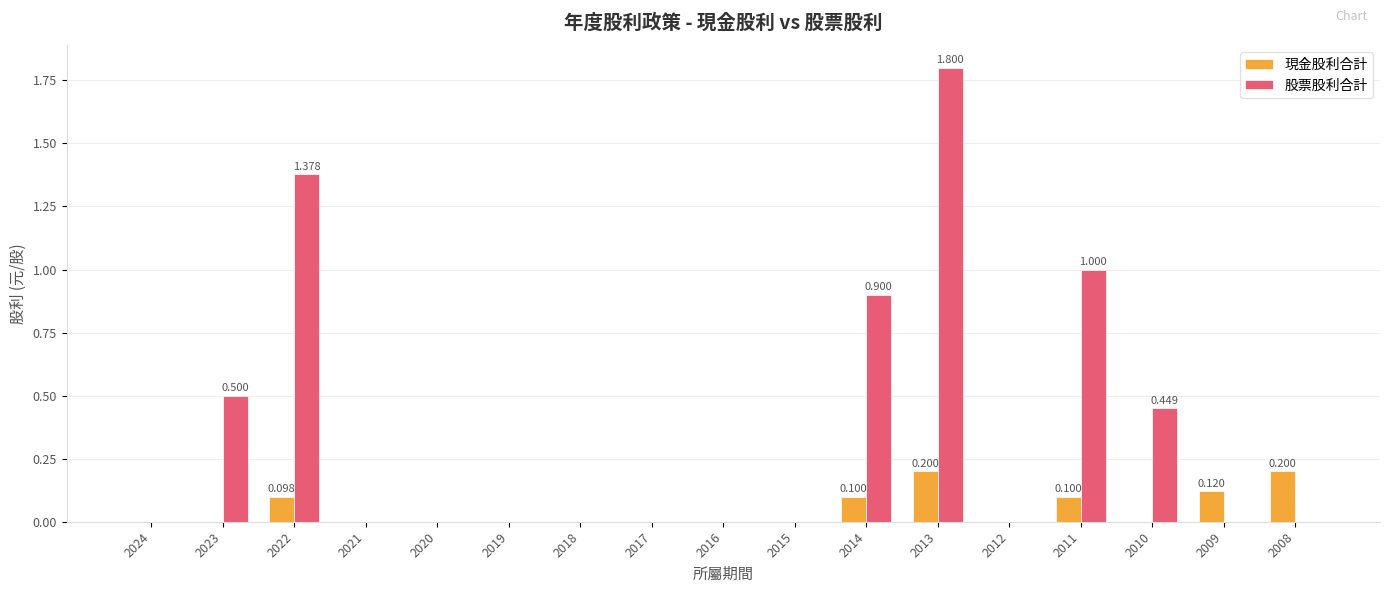

Between 2024 and 2023, which series saw the biggest shift?

股票股利合計